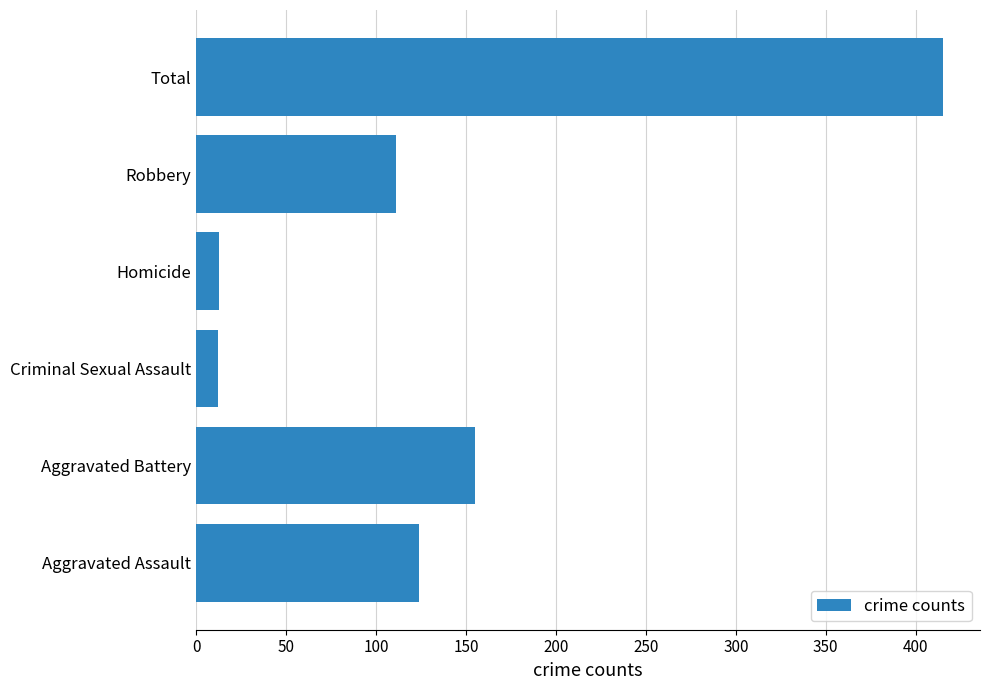

What is the sum of all values?

830